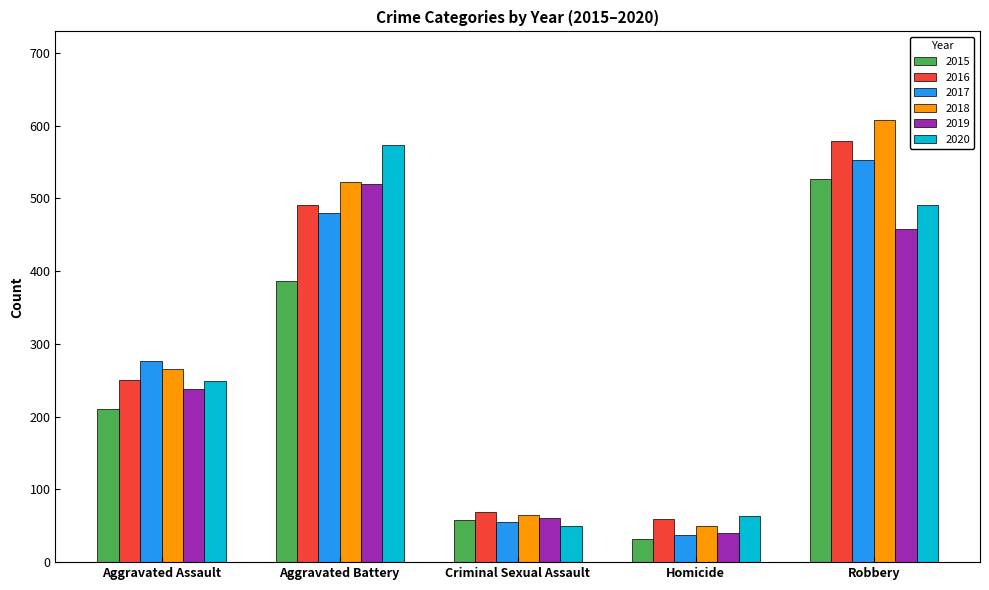

At which label does 2015 reach its minimum?

Homicide